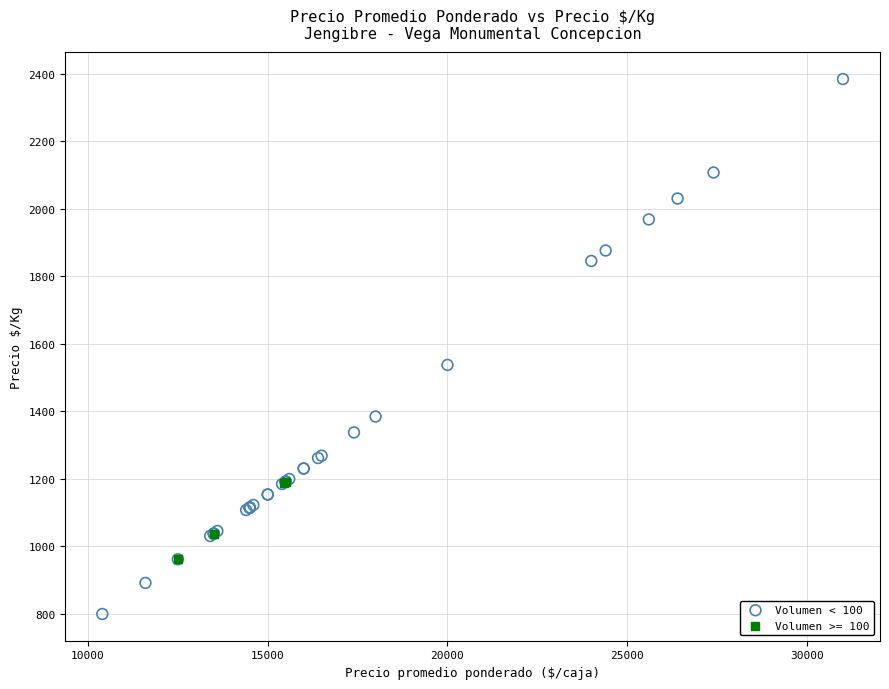

Which series contains the lowest Y value?

Volumen < 100